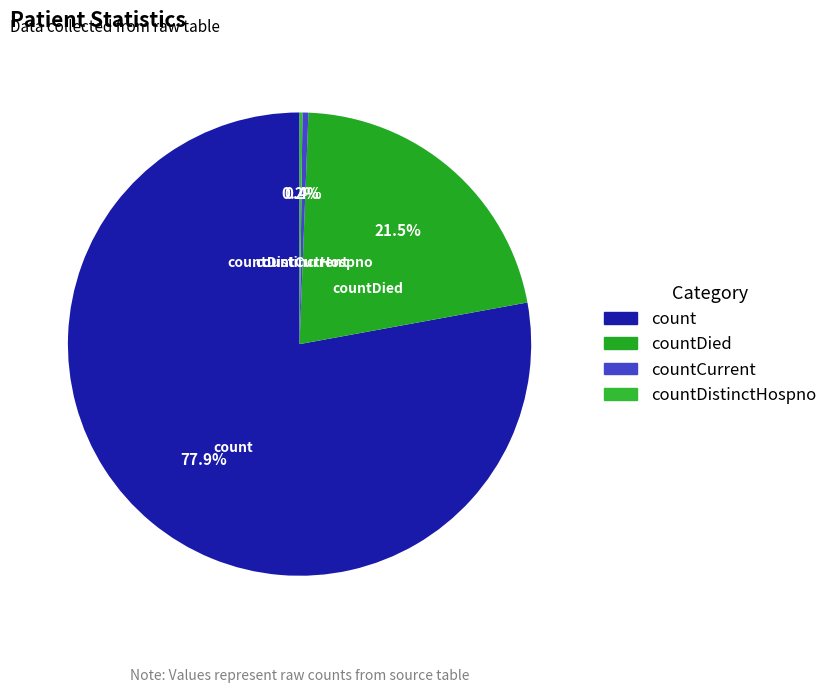

To the nearest percent, what is the average slice percentage?

25%